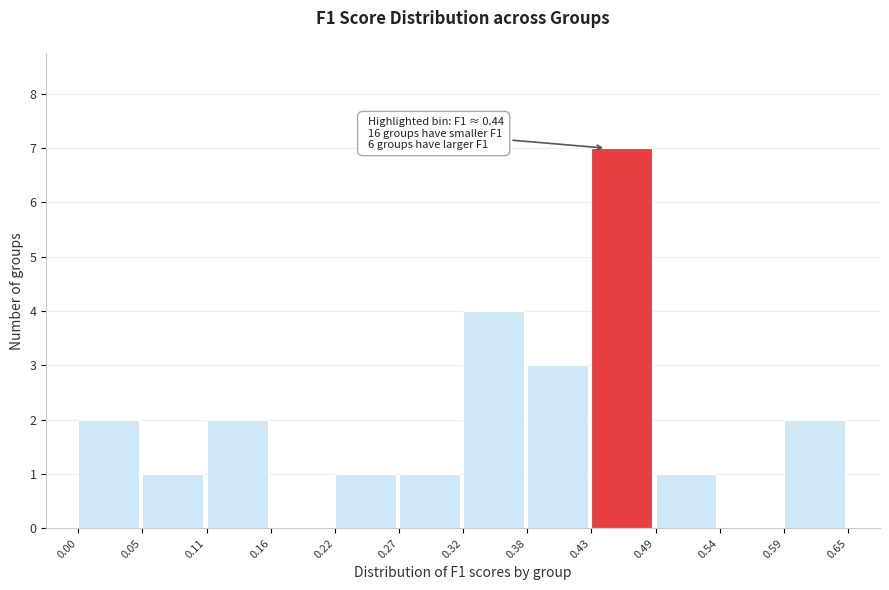

Over which range of the x-axis is the bar tallest?

0.43 to 0.49